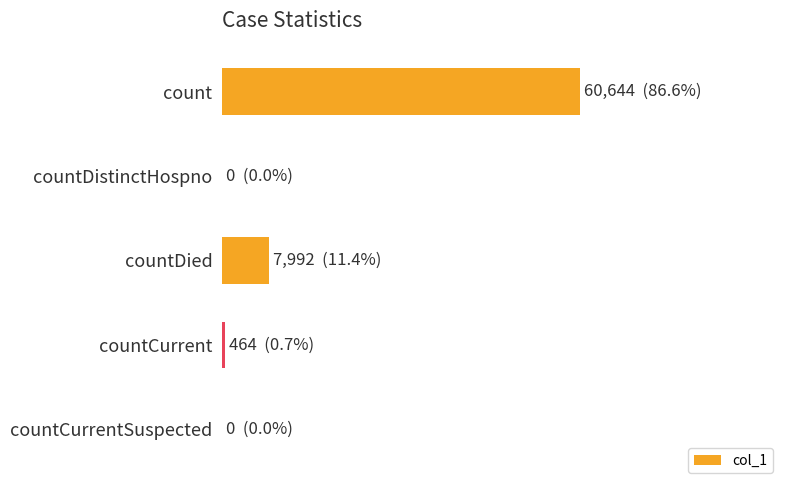

Are the bars horizontal?

Yes